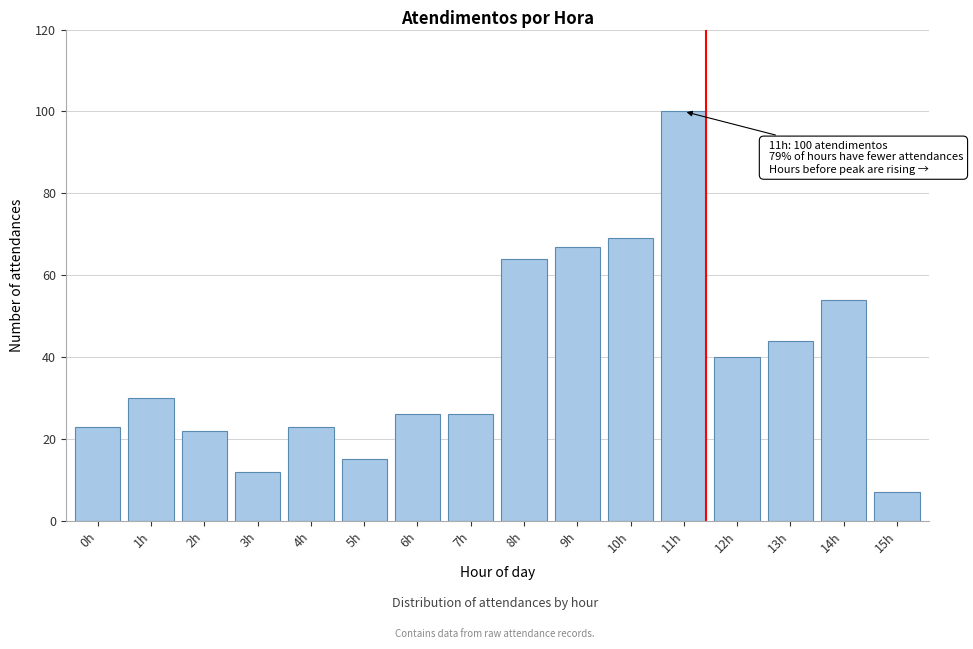

Reading left to right, extract all data points from this chart.

23	30	22	12	23	15	26	26	64	67	69	100	40	44	54	7